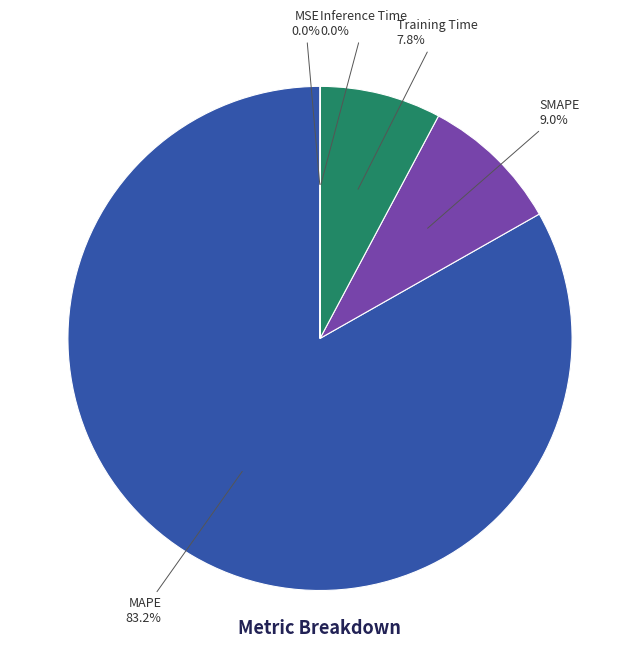

What percentage is the Training Time slice, to the nearest percent?

8%